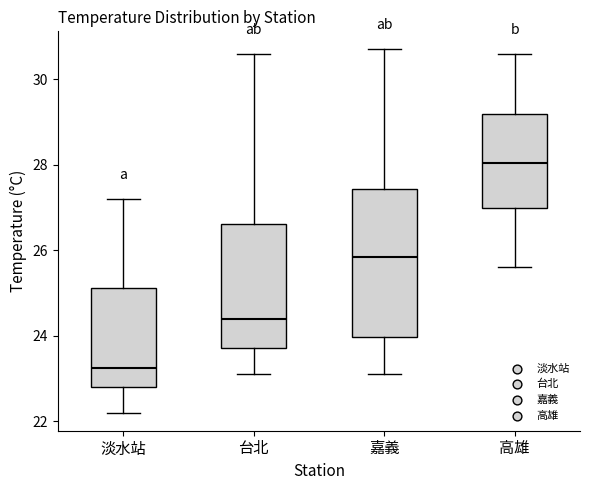

Reading left to right, read every box against the y-axis: the position of its median line, the range the box covers, and the ends of its whiskers. The values are not printed on the chart, so give them approximately, as read against the axis.

淡水站: median 23.2, box 22.8 to 25.2, whiskers 22.2 to 27.2
台北: median 24.4, box 23.8 to 26.6, whiskers 23.2 to 30.6
嘉義: median 25.8, box 24.0 to 27.4, whiskers 23.2 to 30.8
高雄: median 28.0, box 27.0 to 29.2, whiskers 25.6 to 30.6